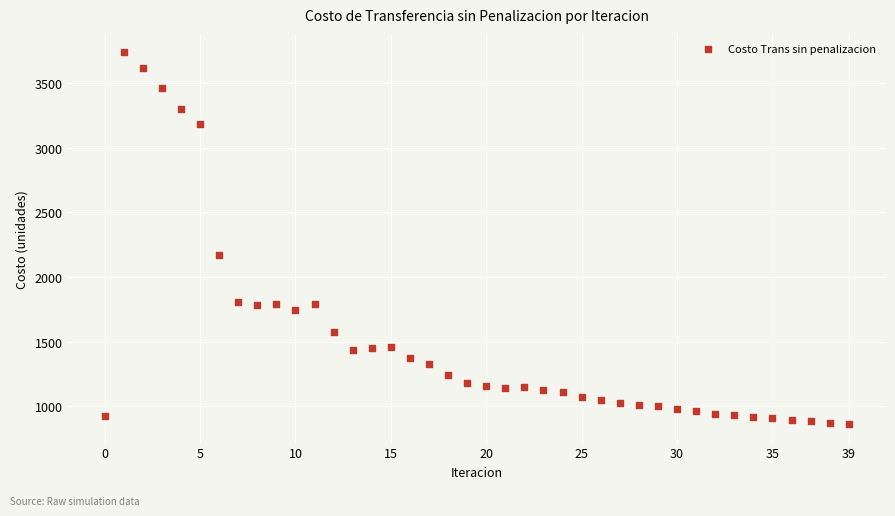

What Y value in the scatter plot is closest to 2300?

2173.8